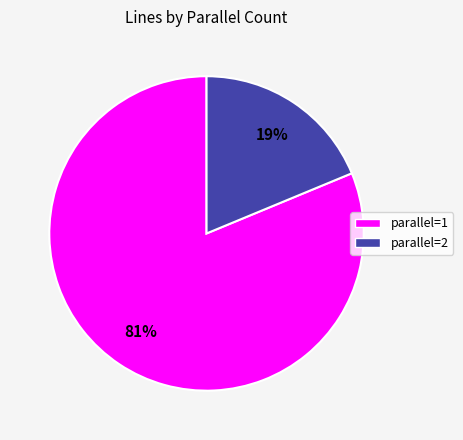

Does any single category account for the majority?

Yes